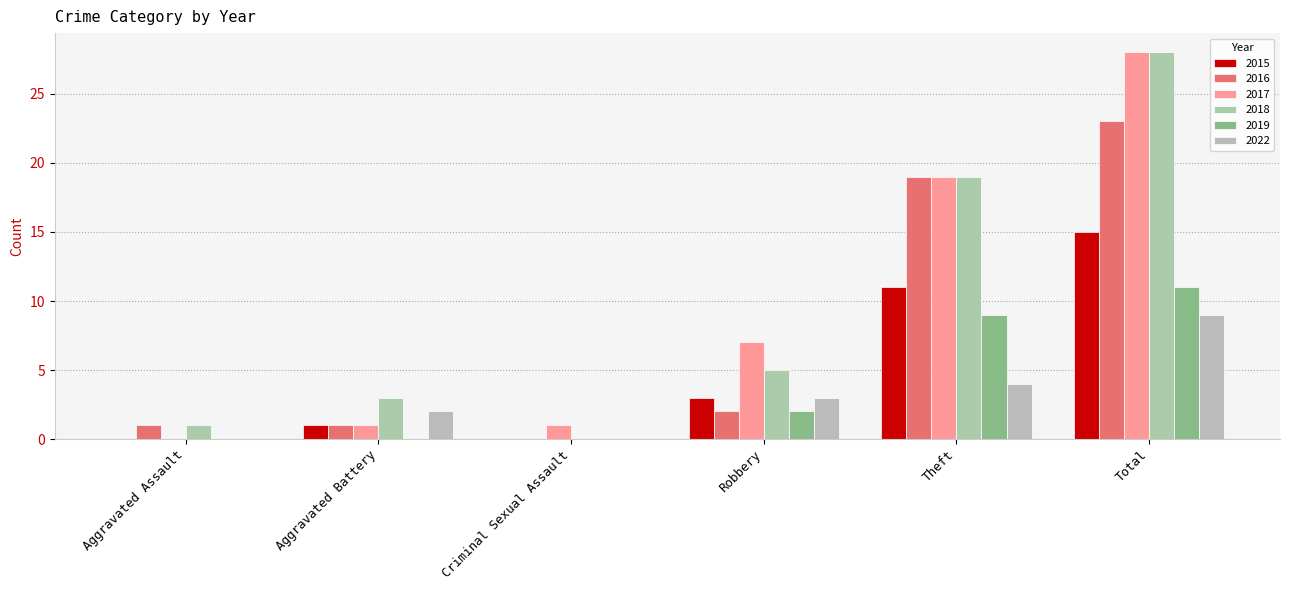

Are the bars horizontal?

No